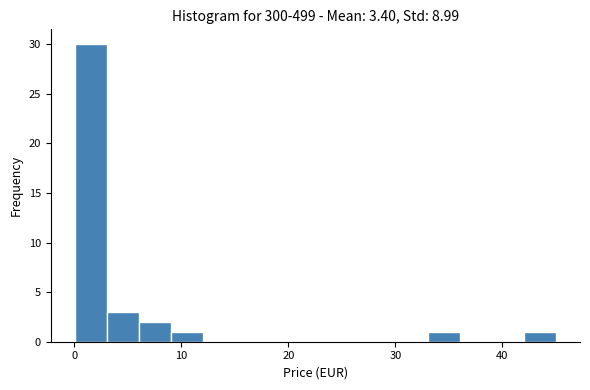

Read against the x-axis, roughly where is the centre of the tallest bar?

2